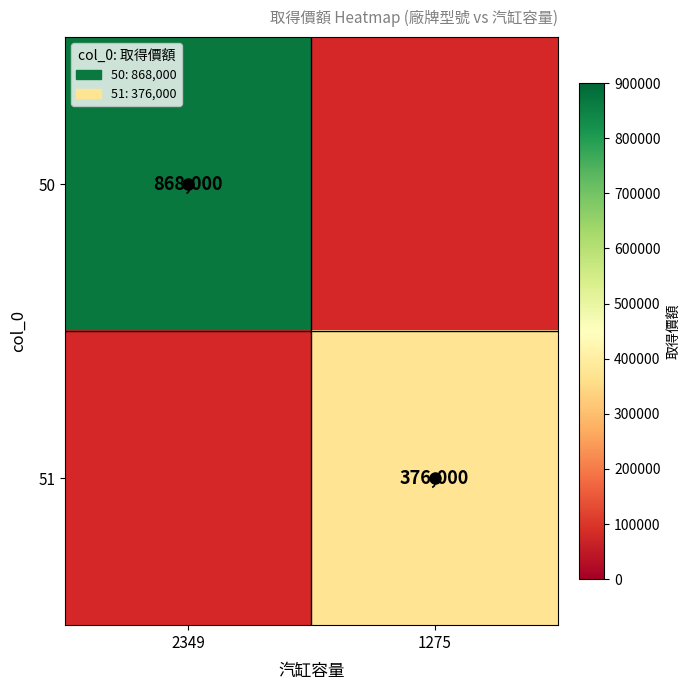

The 50 series shows 868000 at 2349. True or false?

True